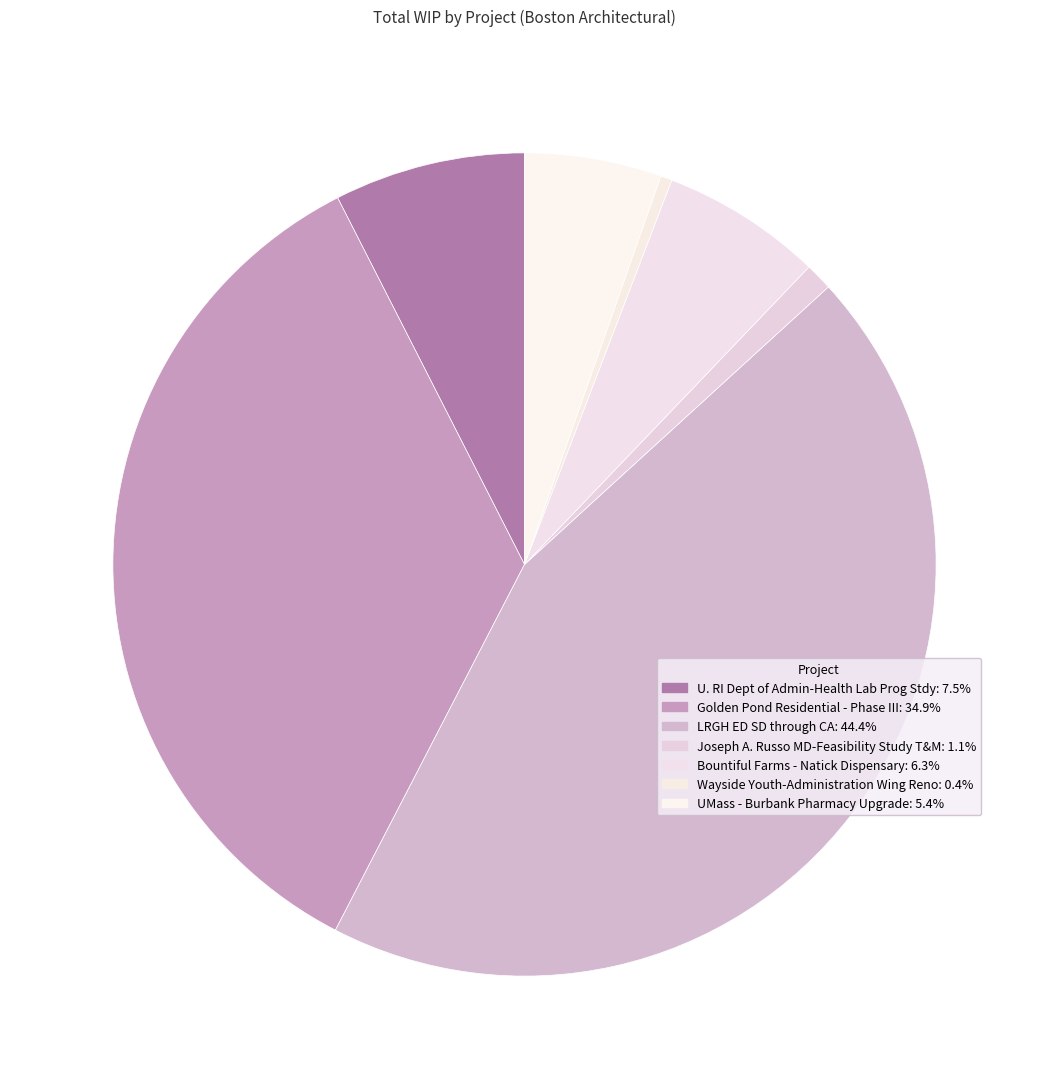

Does any single category account for the majority?

No